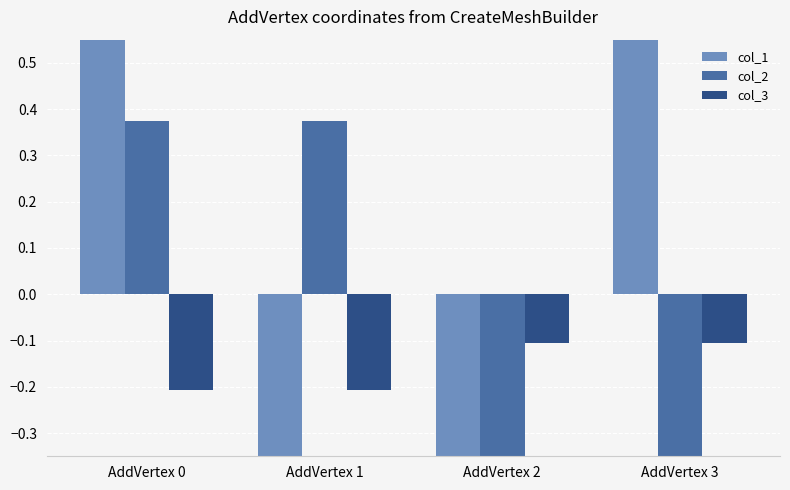

At how many categories does at least one series exceed 0?

3